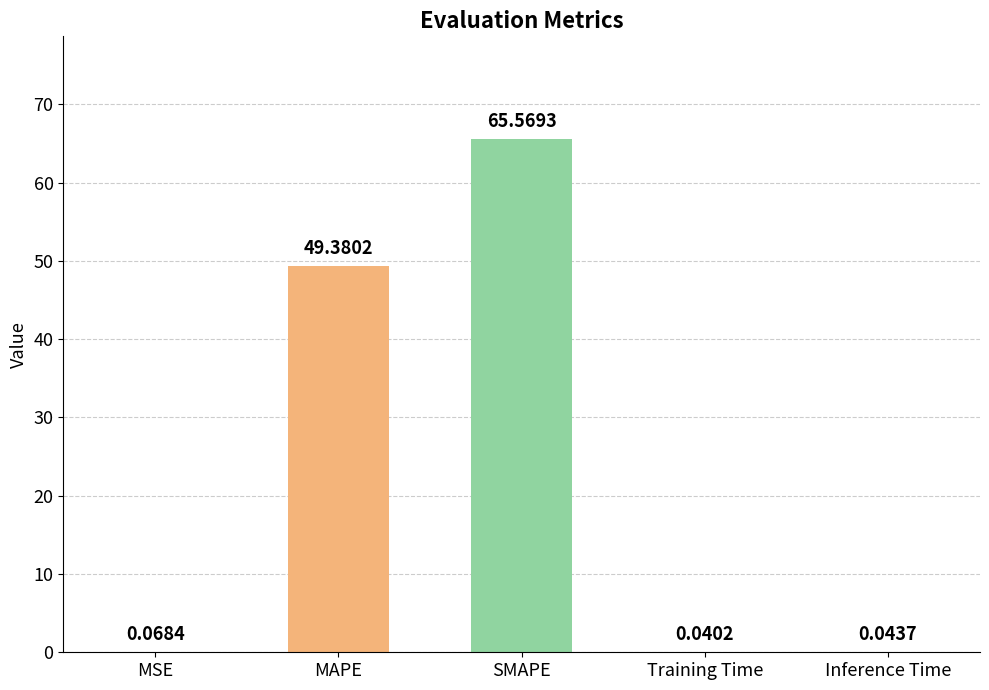

Between Inference Time and SMAPE, which is larger?

SMAPE